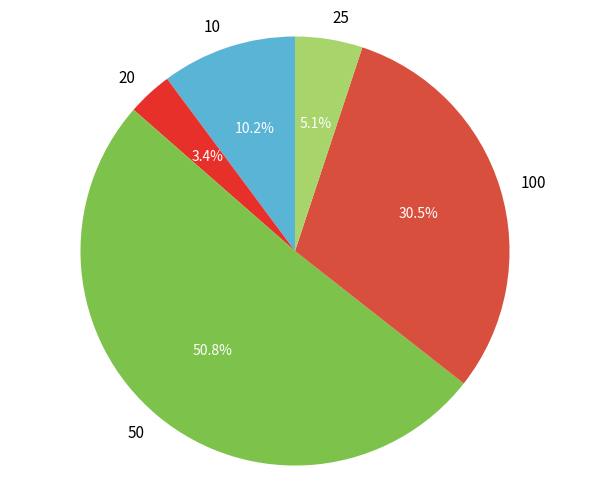

Rank the categories by value from highest to lowest.

50, 100, 10, 25, 20